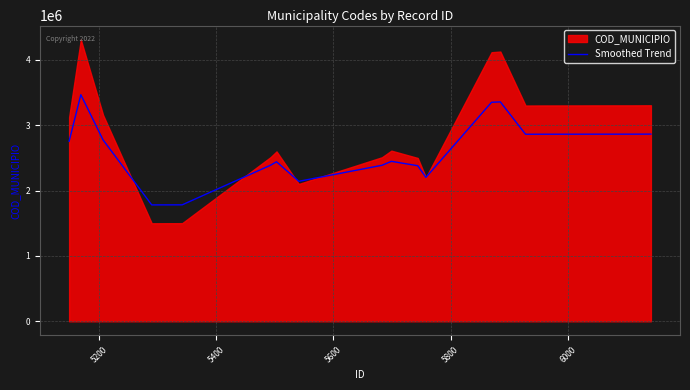

How many lines are shown in the chart?

1